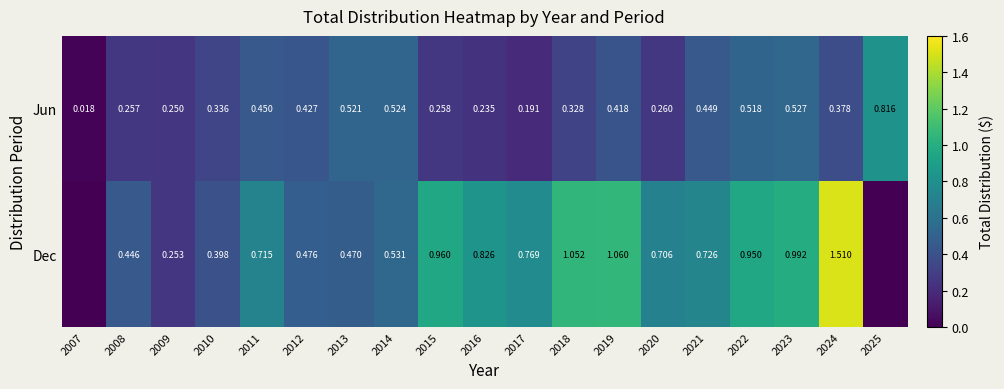

At how many categories does at least one series exceed 0?

19